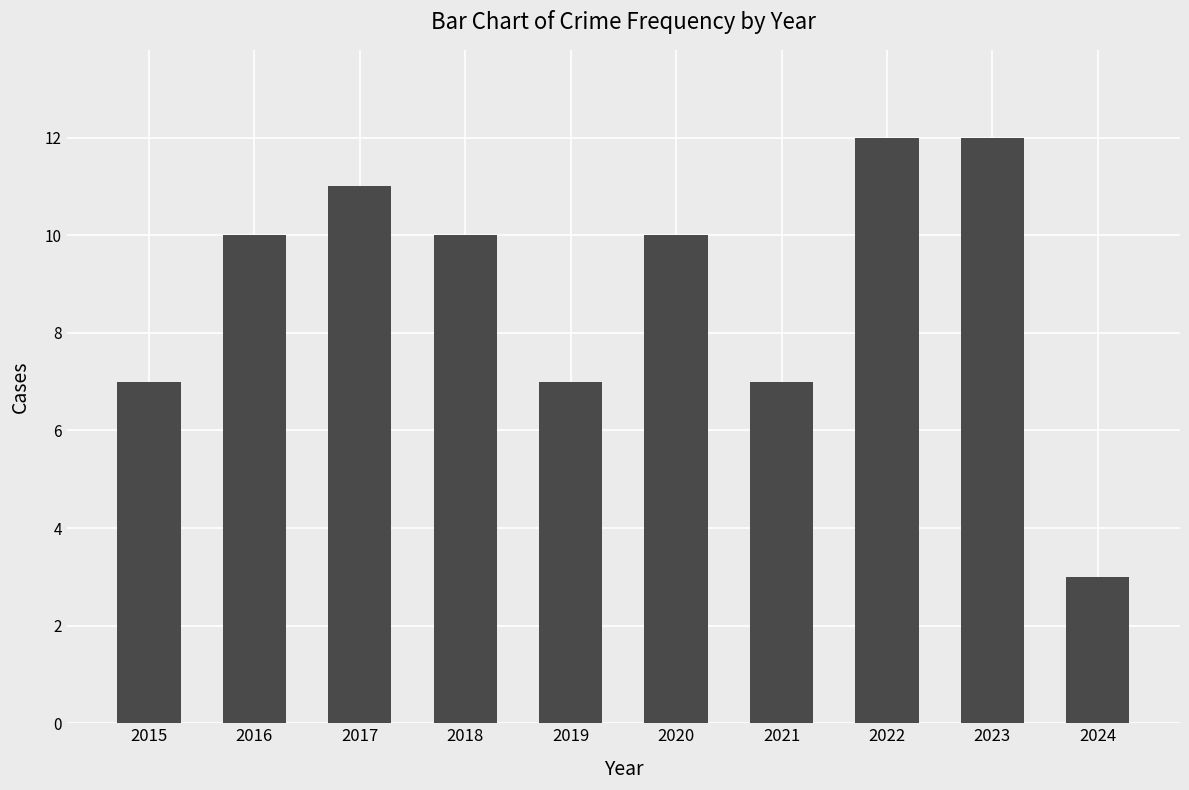

Approximately how many times larger is the value at 2019 compared to 2020?

0.7